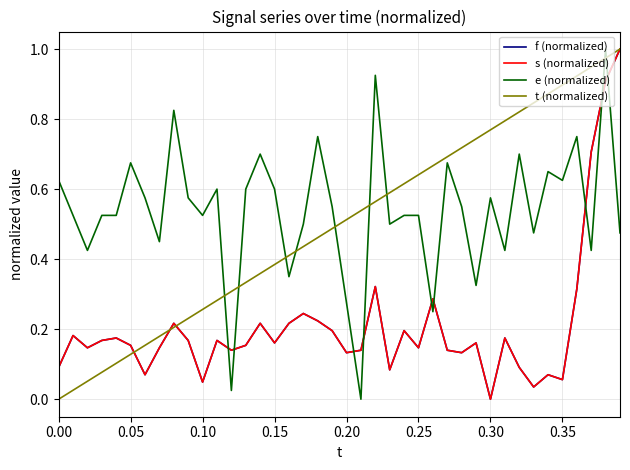

True or false: e (normalized) has more than 1 interior local peaks.

True